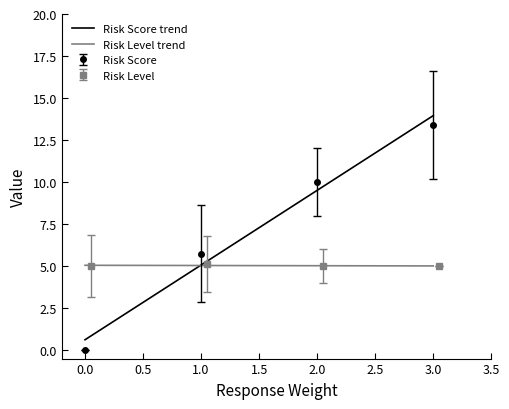

True or false: Risk Score and Risk Level cross at least once.

True